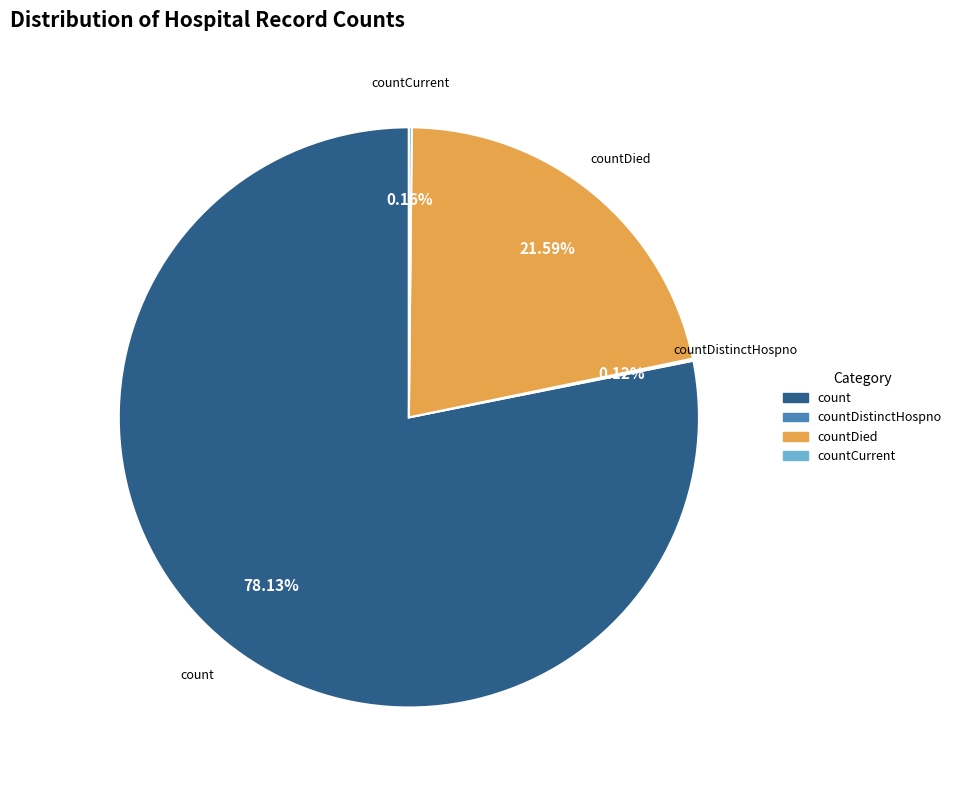

Which category has the biggest portion of the pie?

count